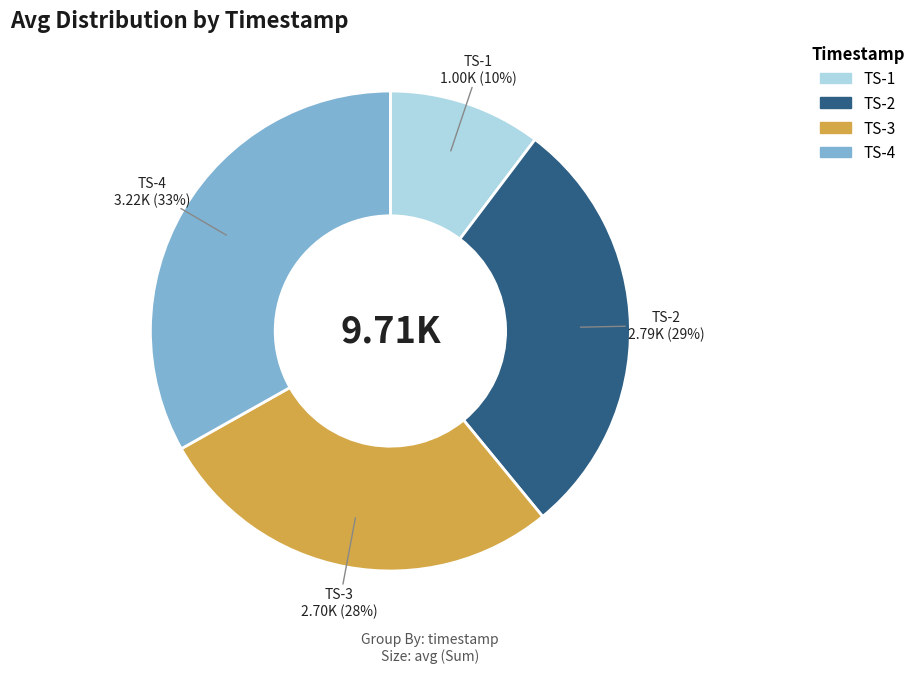

Count the number of slices in the pie.

4